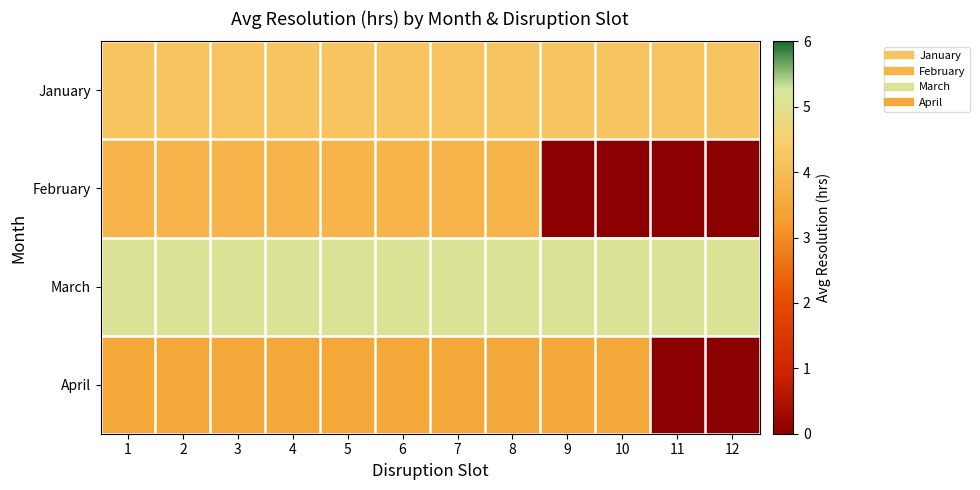

Which series has the largest total across all categories?

March